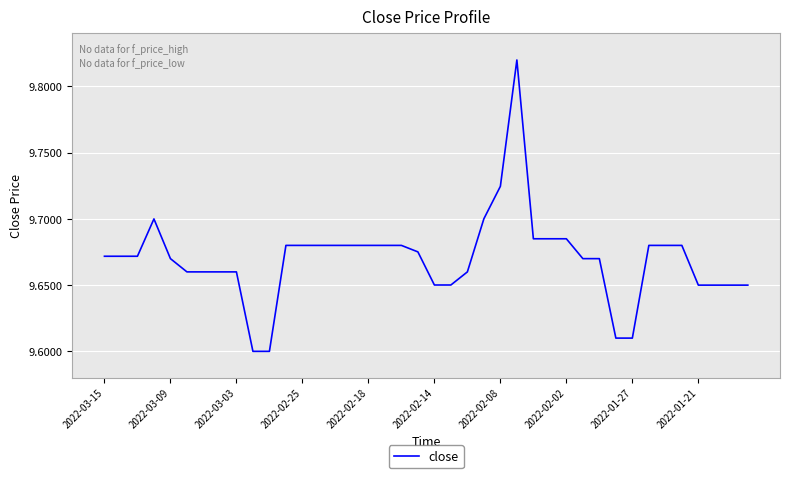

What is the smallest value displayed?

9.6